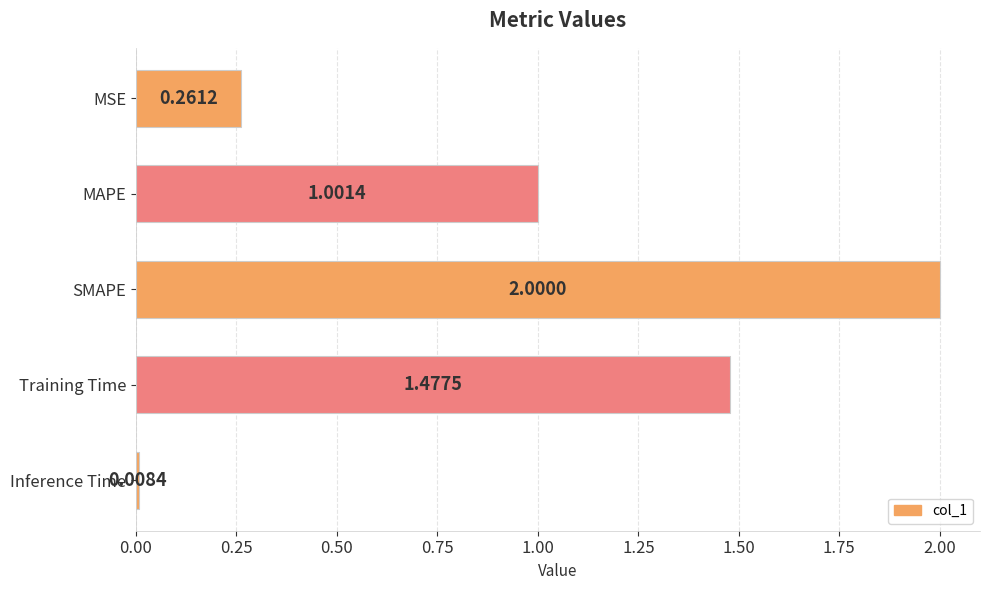

What is the label of the 4th bar from the bottom?

MAPE